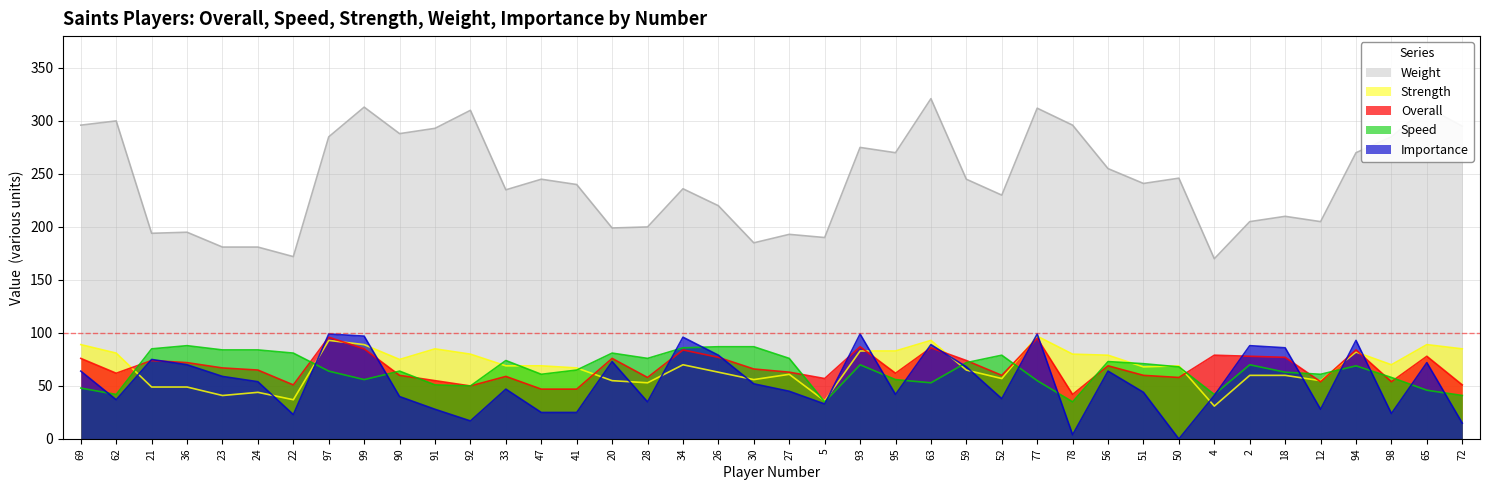

Rank the series by their maximum value, from highest to lowest.

Weight, Importance, Strength, Overall, Speed